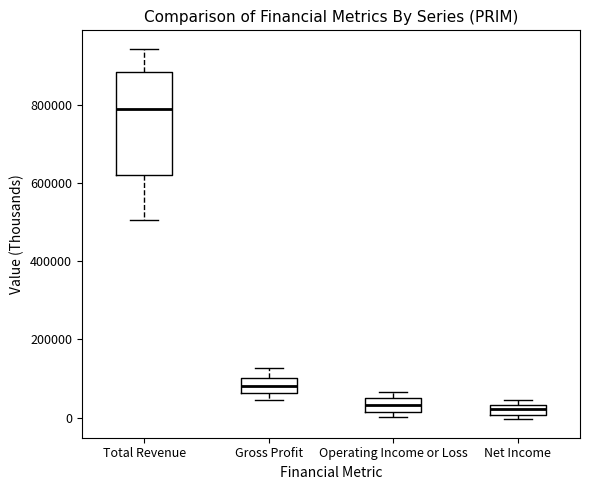

Comparing the boxes themselves (not the whiskers), which one is the tallest?

Total Revenue